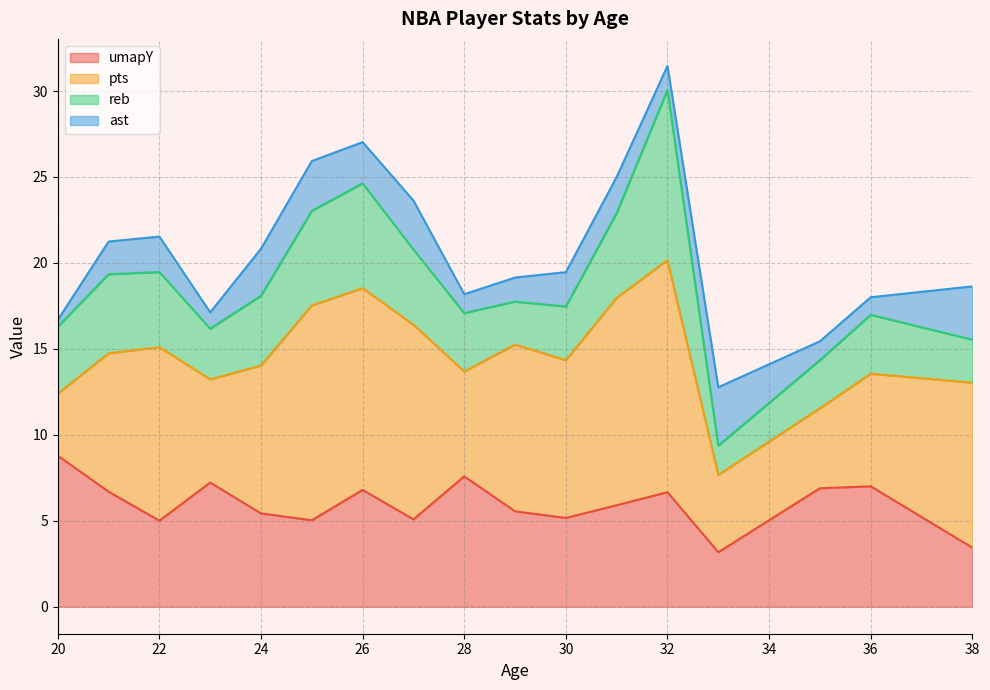

Does the chart have visible grid lines?

Yes